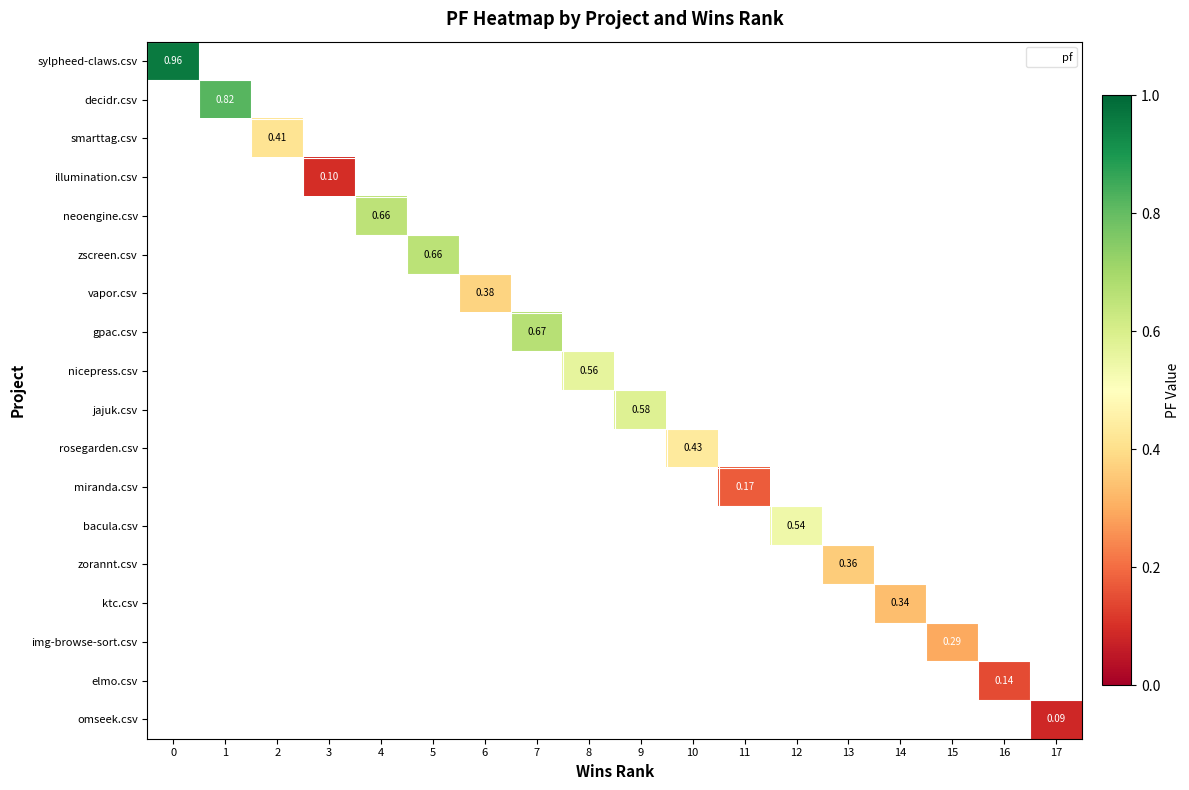

Which series has the largest range (max minus min)?

sylpheed-claws.csv